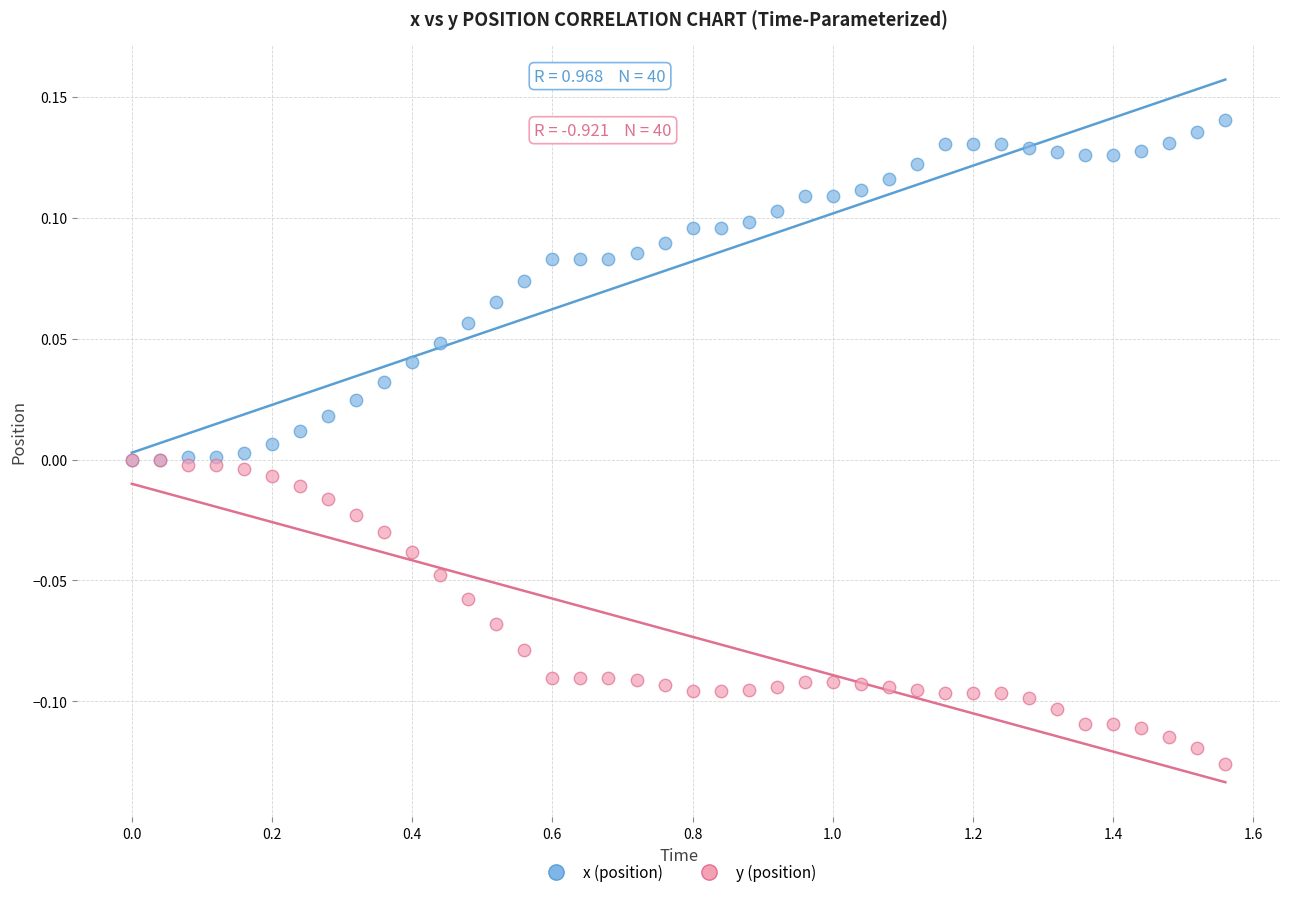

Which series has the widest spread of Y values?

x (position)